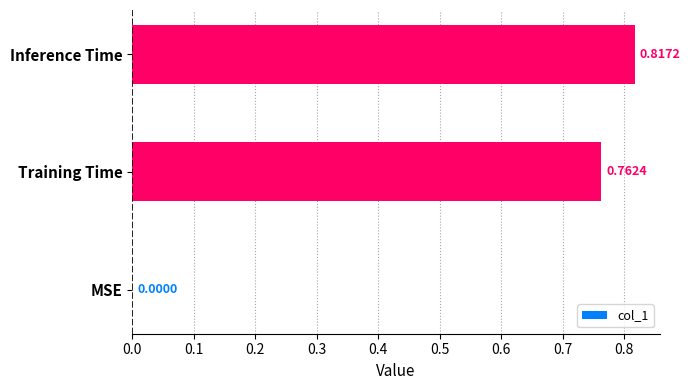

Which label corresponds to the largest value in the chart?

Inference Time